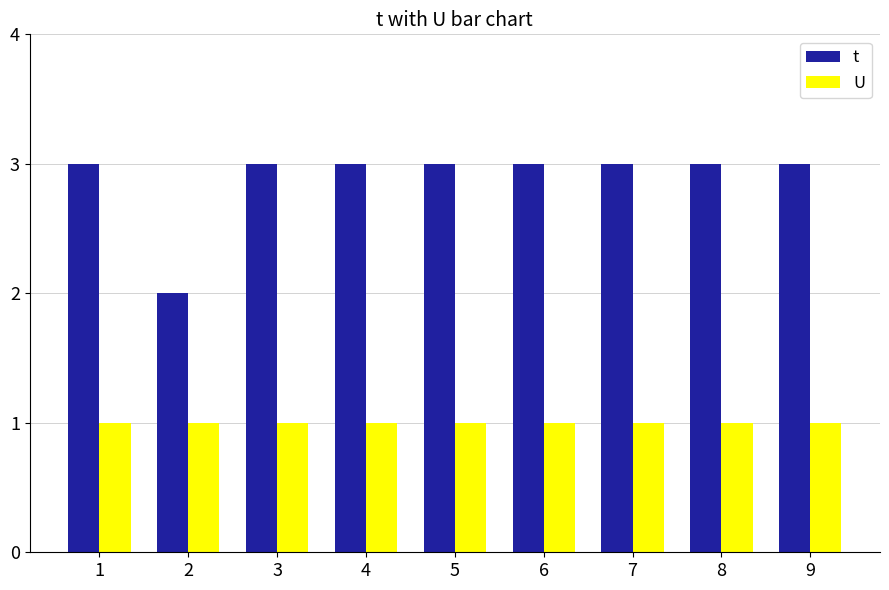

List the series in order of their peak value, highest first.

t, U